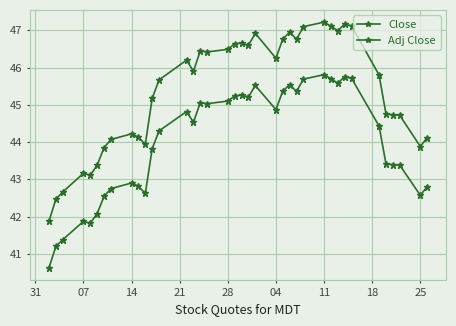

How many categories are shown in the chart?

38